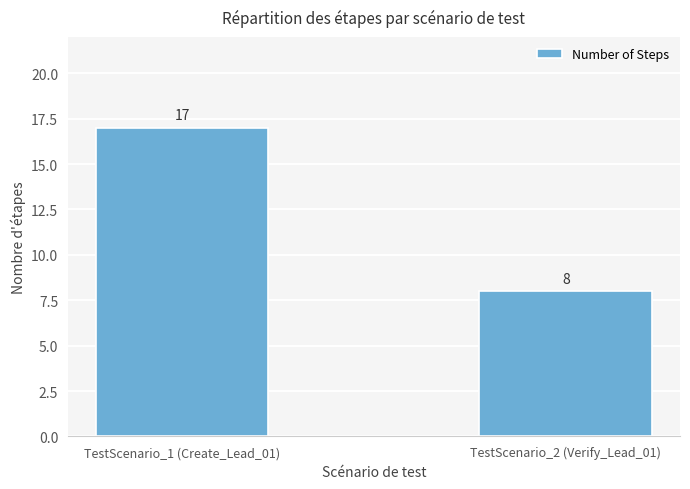

What is the ratio of the value at TestScenario_1 (Create_Lead_01) to the value at TestScenario_2 (Verify_Lead_01)?

2.1